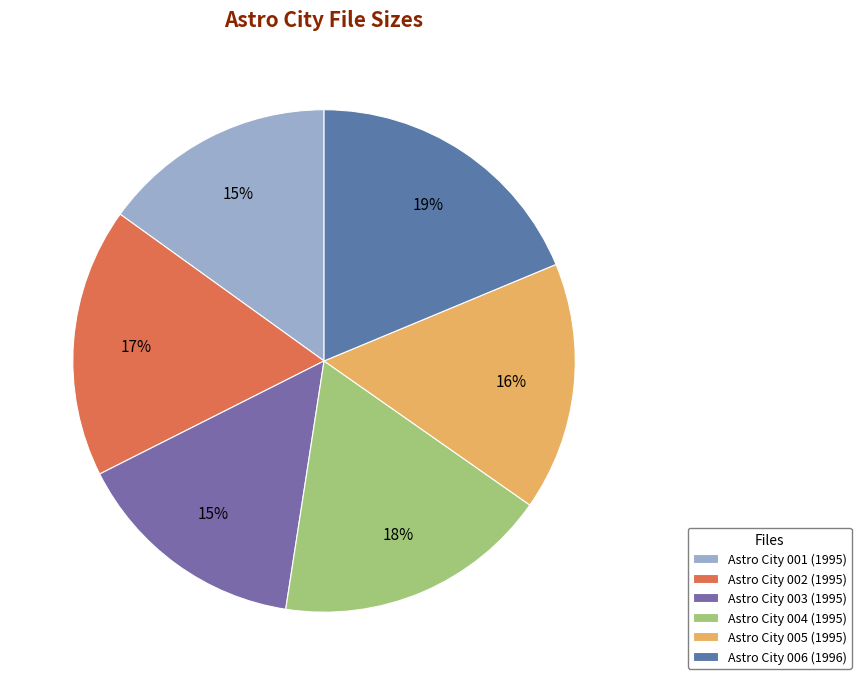

To the nearest percent, what percentage of the pie is Astro City 005 (1995)?

16%